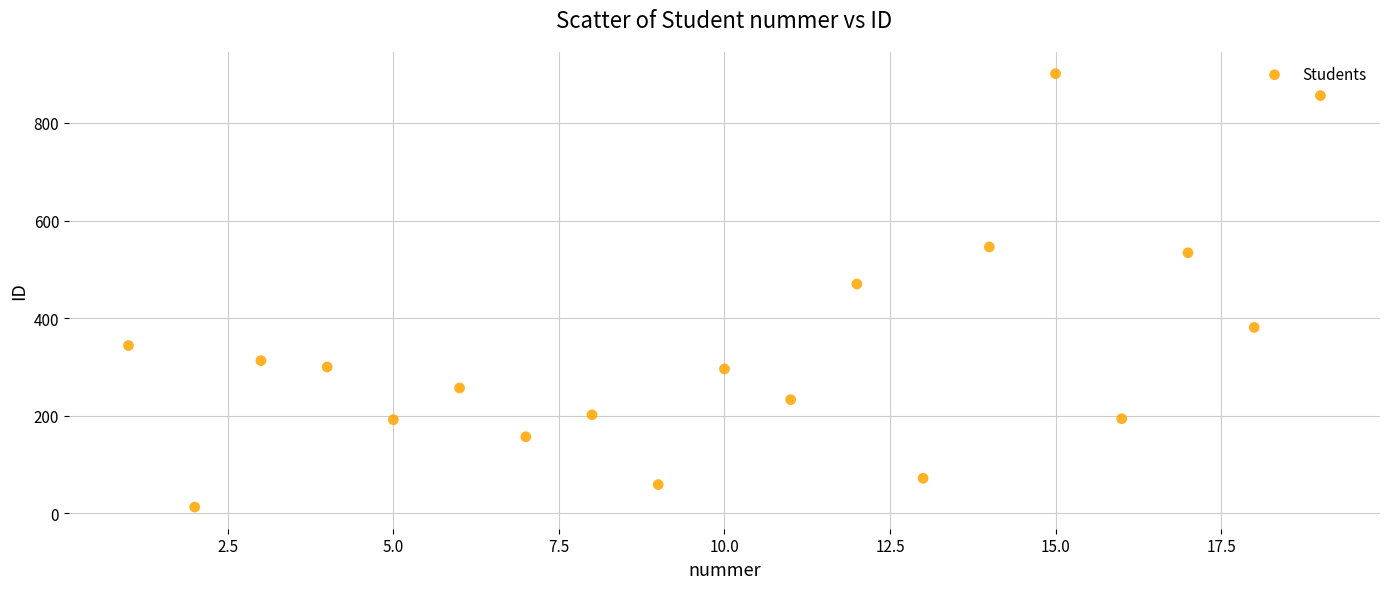

What is the range of Y values (max minus min)?

888